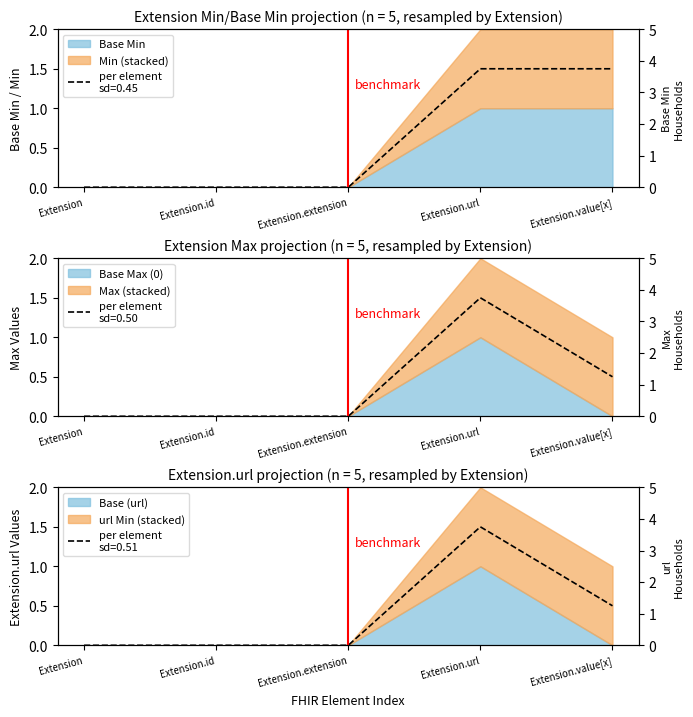

How many values are above zero?

2